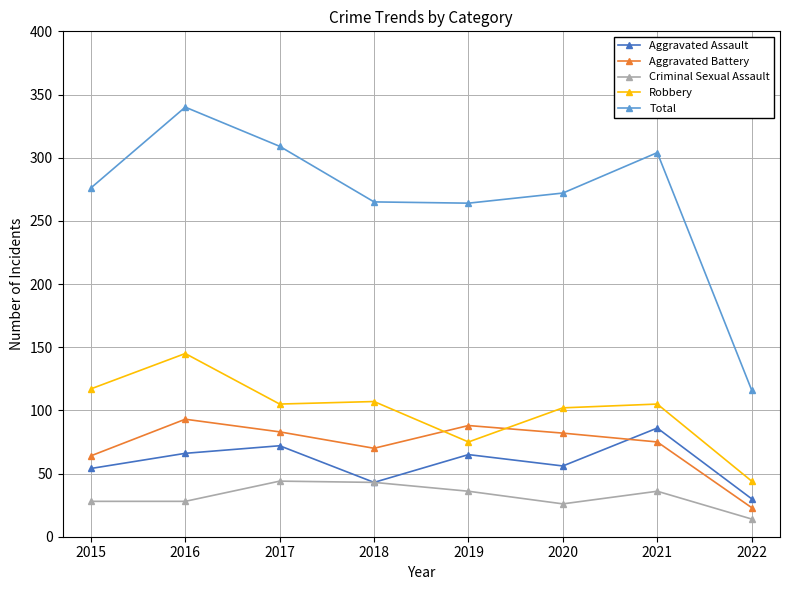

How many data points in Aggravated Assault are less than 65?

4